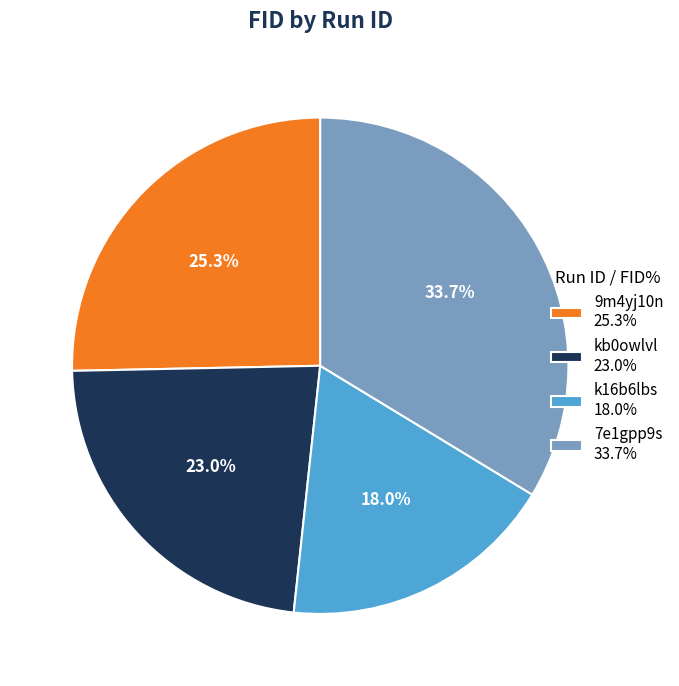

Is there a majority slice in this chart?

No